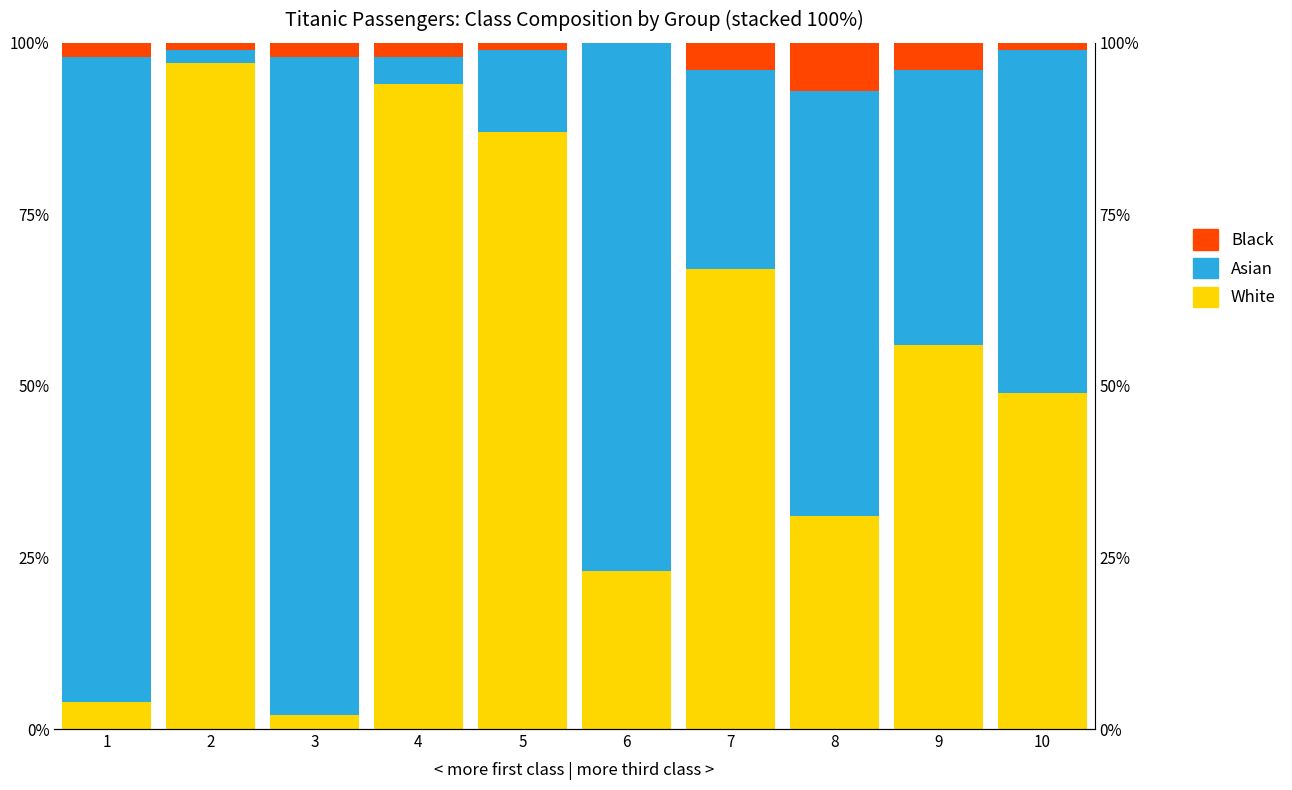

How many data points in White are less than 56?

5